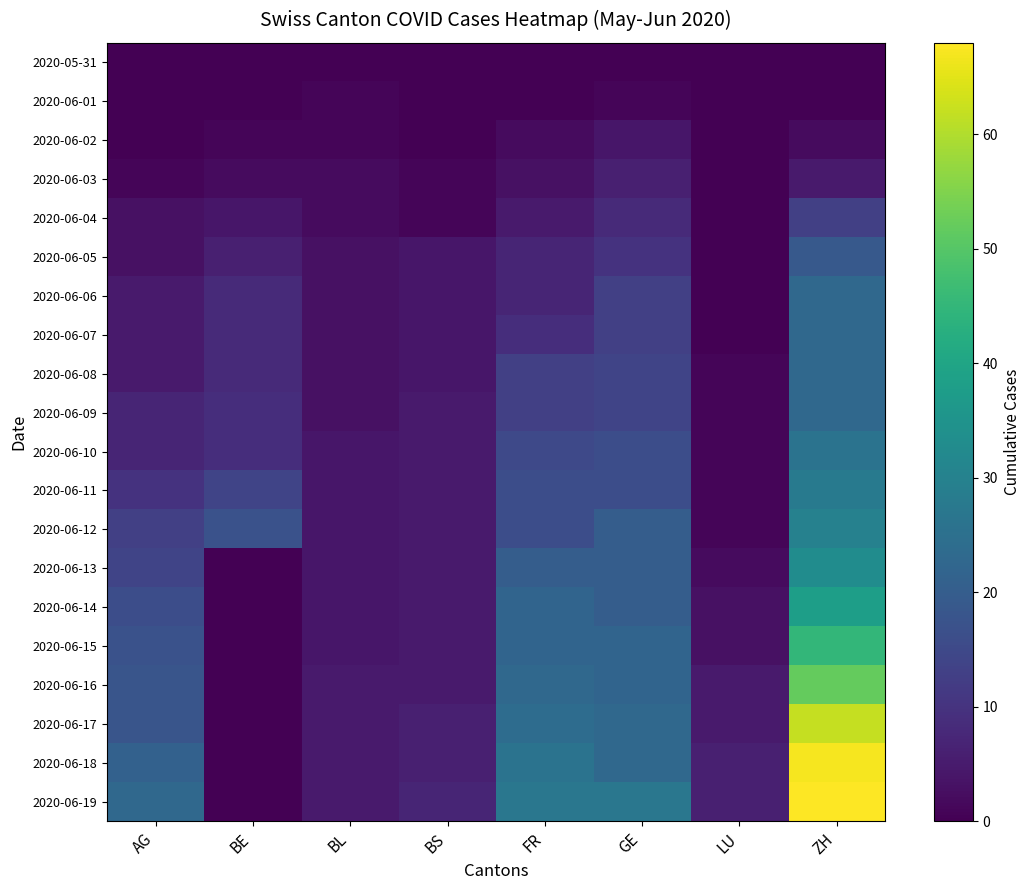

Reading right to left, list all the values displayed in this chart.

2020-05-31: ZH=0	LU=0	GE=0	FR=0	BS=0	BL=0	BE=0	AG=0
2020-06-01: ZH=0	LU=0	GE=1	FR=0	BS=0	BL=1	BE=0	AG=0
2020-06-02: ZH=2	LU=0	GE=4	FR=2	BS=0	BL=1	BE=1	AG=0
2020-06-03: ZH=5	LU=0	GE=6	FR=3	BS=1	BL=2	BE=2	AG=1
2020-06-04: ZH=13	LU=0	GE=8	FR=5	BS=1	BL=2	BE=4	AG=3
2020-06-05: ZH=19	LU=0	GE=10	FR=7	BS=4	BL=3	BE=6	AG=3
2020-06-06: ZH=23	LU=0	GE=13	FR=7	BS=4	BL=3	BE=8	AG=5
2020-06-07: ZH=23	LU=0	GE=13	FR=9	BS=4	BL=3	BE=8	AG=5
2020-06-08: ZH=23	LU=1	GE=14	FR=13	BS=4	BL=3	BE=8	AG=5
2020-06-09: ZH=23	LU=1	GE=14	FR=13	BS=5	BL=3	BE=9	AG=7
2020-06-10: ZH=26	LU=1	GE=16	FR=15	BS=5	BL=4	BE=9	AG=7
2020-06-11: ZH=28	LU=1	GE=16	FR=16	BS=5	BL=4	BE=14	AG=10
2020-06-12: ZH=30	LU=1	GE=20	FR=16	BS=5	BL=4	BE=17	AG=13
2020-06-13: ZH=33	LU=2	GE=20	FR=20	BS=5	BL=4	BE=0	AG=14
2020-06-14: ZH=38	LU=3	GE=20	FR=22	BS=5	BL=4	BE=0	AG=16
2020-06-15: ZH=45	LU=3	GE=22	FR=22	BS=5	BL=4	BE=0	AG=17
2020-06-16: ZH=52	LU=5	GE=22	FR=23	BS=5	BL=5	BE=0	AG=18
2020-06-17: ZH=62	LU=5	GE=23	FR=24	BS=6	BL=5	BE=0	AG=18
2020-06-18: ZH=67	LU=6	GE=23	FR=26	BS=6	BL=5	BE=0	AG=21
2020-06-19: ZH=68	LU=6	GE=27	FR=27	BS=7	BL=5	BE=0	AG=23